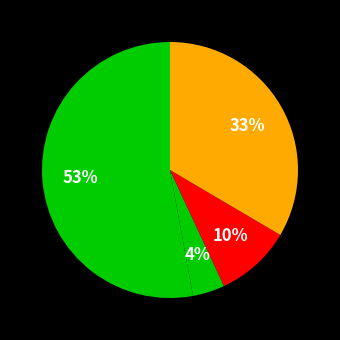

Count the number of slices in the pie.

4